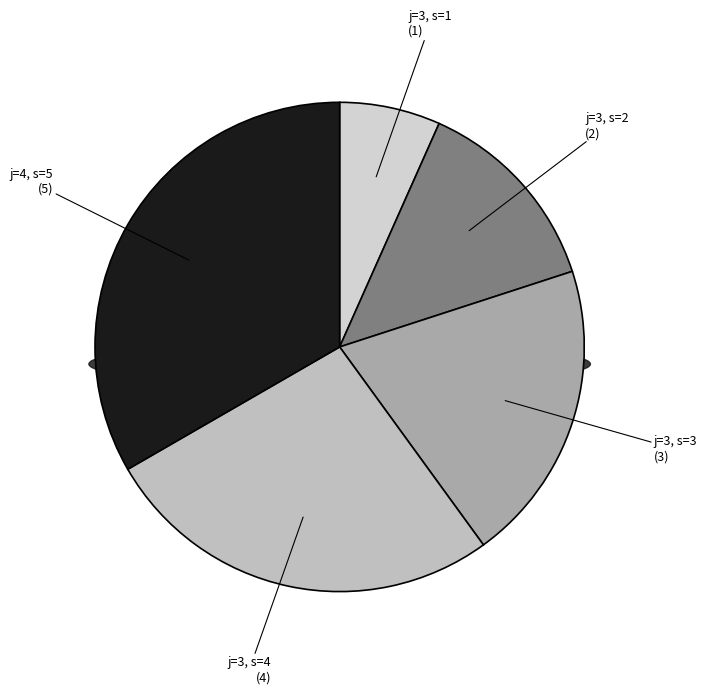

What is the ratio of the value at 3 to the value at 3?

2.0